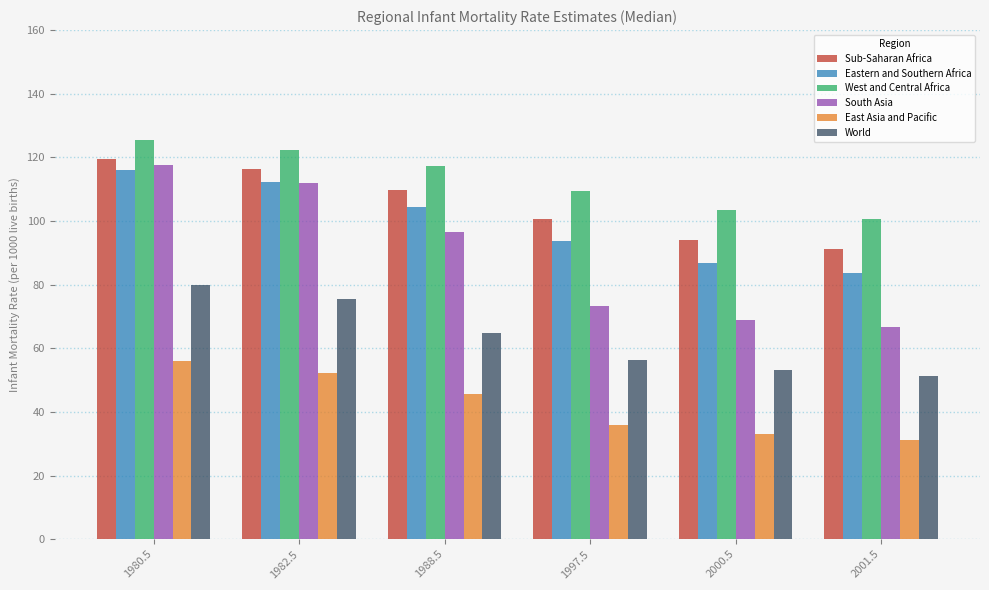

What is the label of the 3rd bar from the right?

1997.5